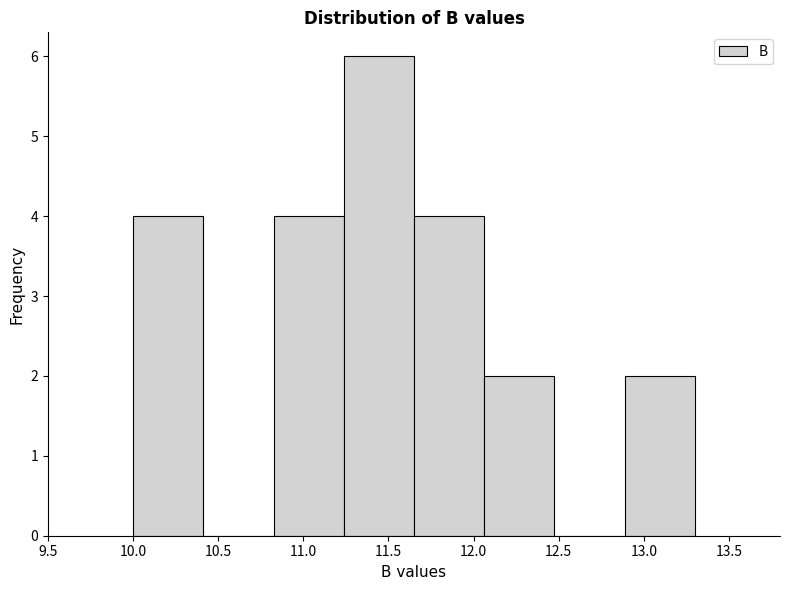

Over which range of the x-axis is the bar tallest?

11.25 to 11.65